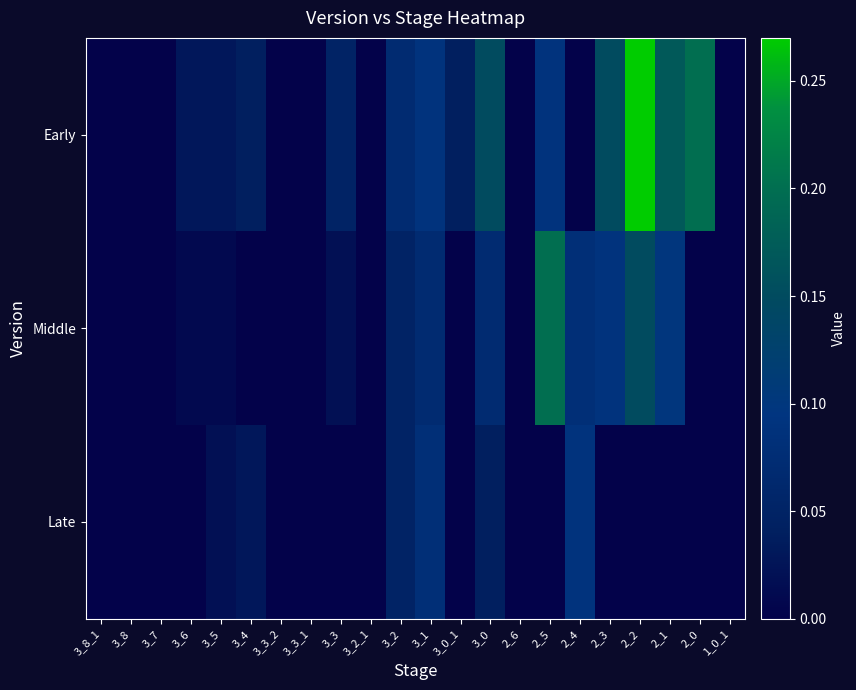

Reading left to right, list all the values displayed in this chart.

Early: 3_8_1=0.0	3_8=0.0	3_7=0.0	3_6=0.0	3_5=0.0	3_4=0.0	3_3_2=0.0	3_3_1=0.0	3_3=0.1	3_2_1=0.0	3_2=0.1	3_1=0.1	3_0_1=0.0	3_0=0.1	2_6=0.0	2_5=0.1	2_4=0.0	2_3=0.1	2_2=0.3	2_1=0.2	2_0=0.2	1_0_1=0.0
Middle: 3_8_1=0.0	3_8=0.0	3_7=0.0	3_6=0.0	3_5=0.0	3_4=0.0	3_3_2=0.0	3_3_1=0.0	3_3=0.0	3_2_1=0.0	3_2=0.1	3_1=0.1	3_0_1=0.0	3_0=0.1	2_6=0.0	2_5=0.2	2_4=0.1	2_3=0.1	2_2=0.1	2_1=0.1	2_0=0.0	1_0_1=0.0
Late: 3_8_1=0.0	3_8=0.0	3_7=0.0	3_6=0.0	3_5=0.0	3_4=0.0	3_3_2=0.0	3_3_1=0.0	3_3=0.0	3_2_1=0.0	3_2=0.1	3_1=0.1	3_0_1=0.0	3_0=0.0	2_6=0.0	2_5=0.0	2_4=0.1	2_3=0.0	2_2=0.0	2_1=0.0	2_0=0.0	1_0_1=0.0